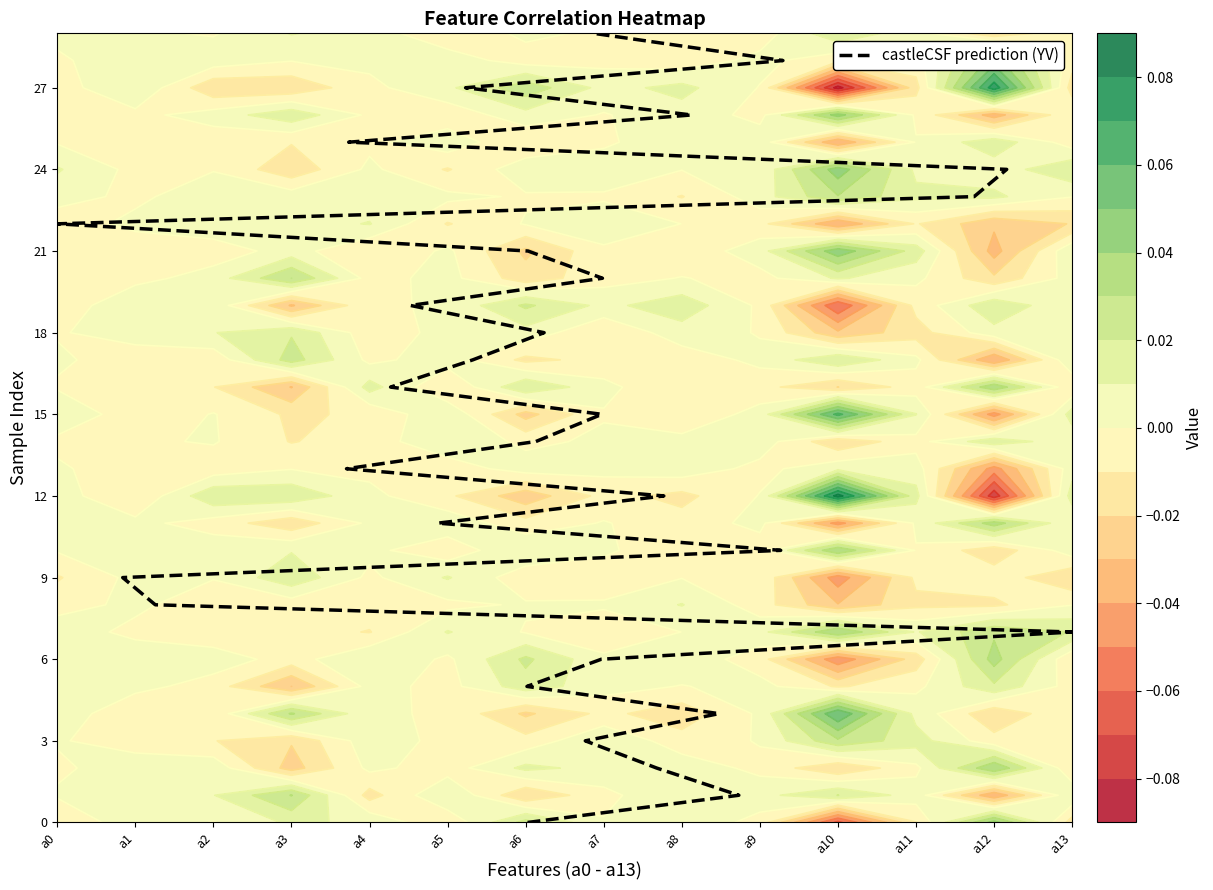

True or false: the data shows 7 at 25.

False